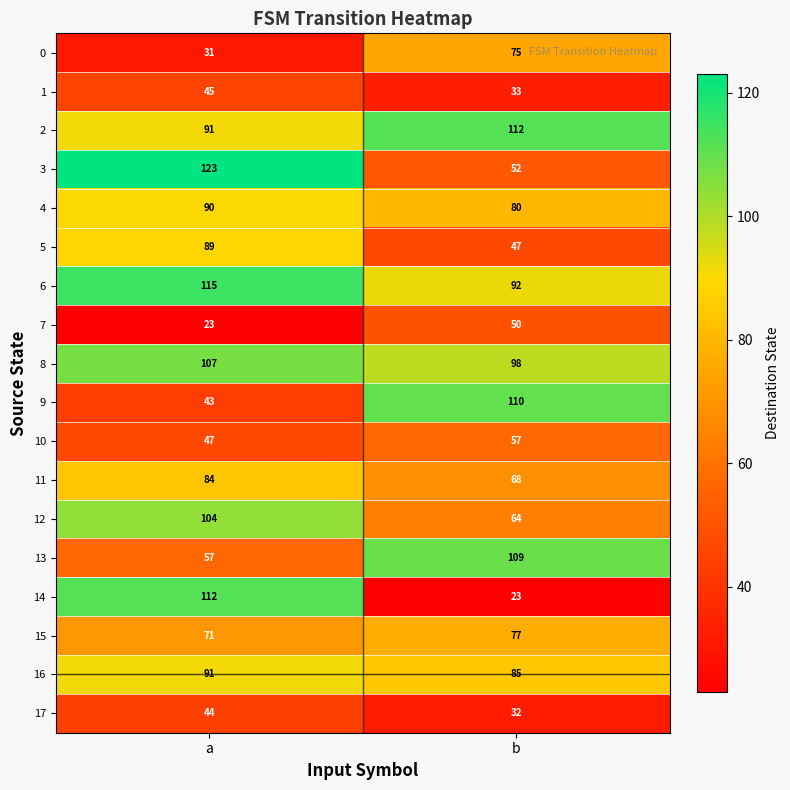

The value of 13 at a is 57. True or false?

True